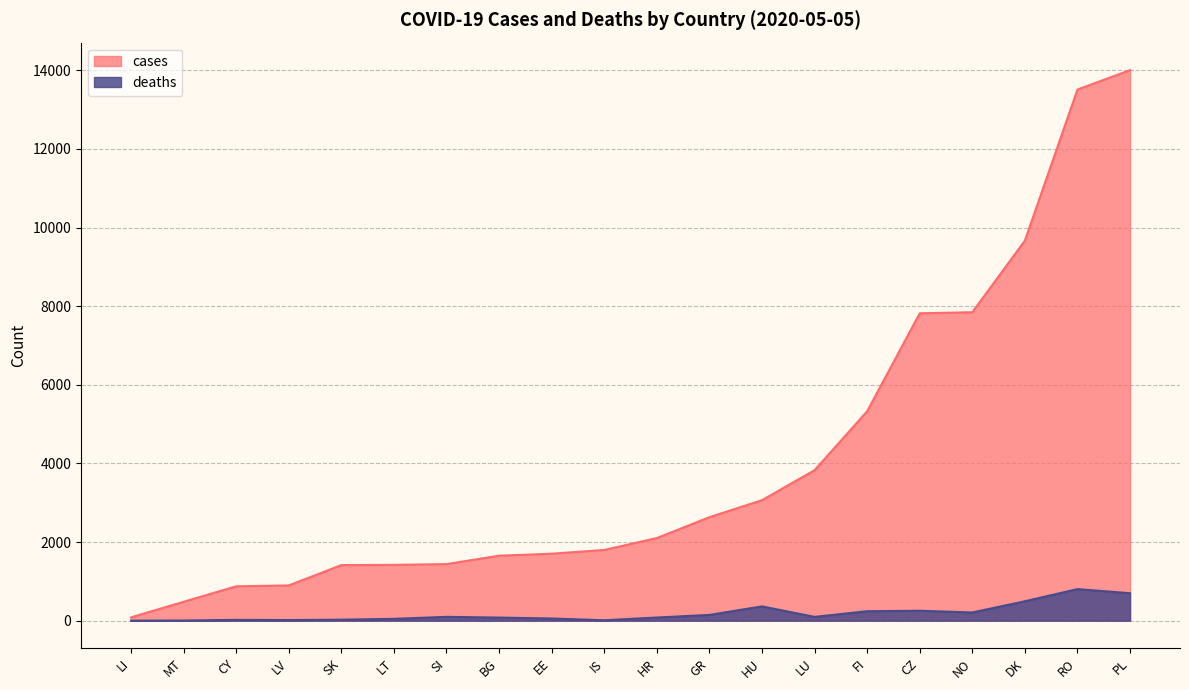

What is the approximate value of deaths at EE, to the nearest 50?

50